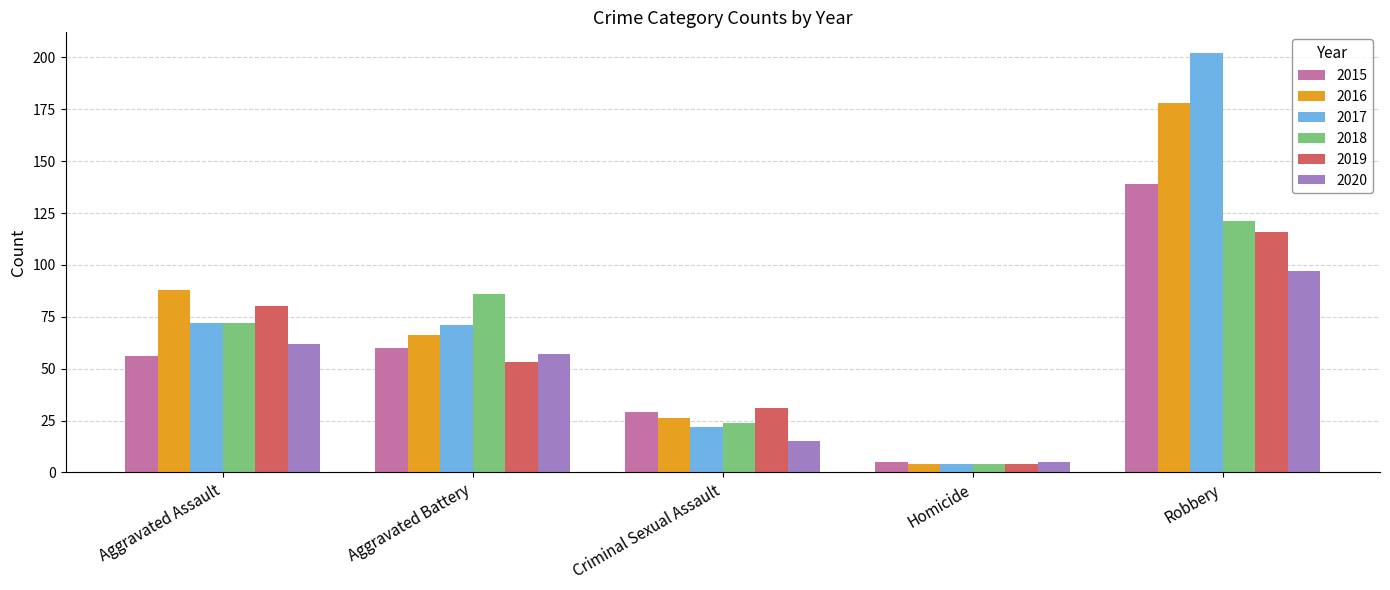

What position from the right is Robbery?

1